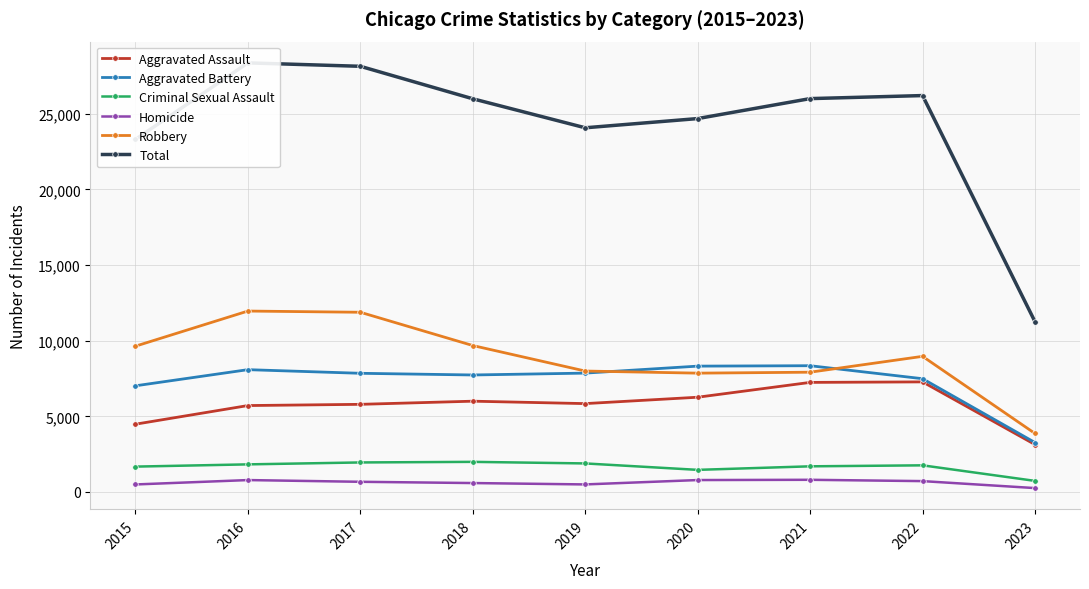

True or false: Total and Criminal Sexual Assault cross at least once.

False